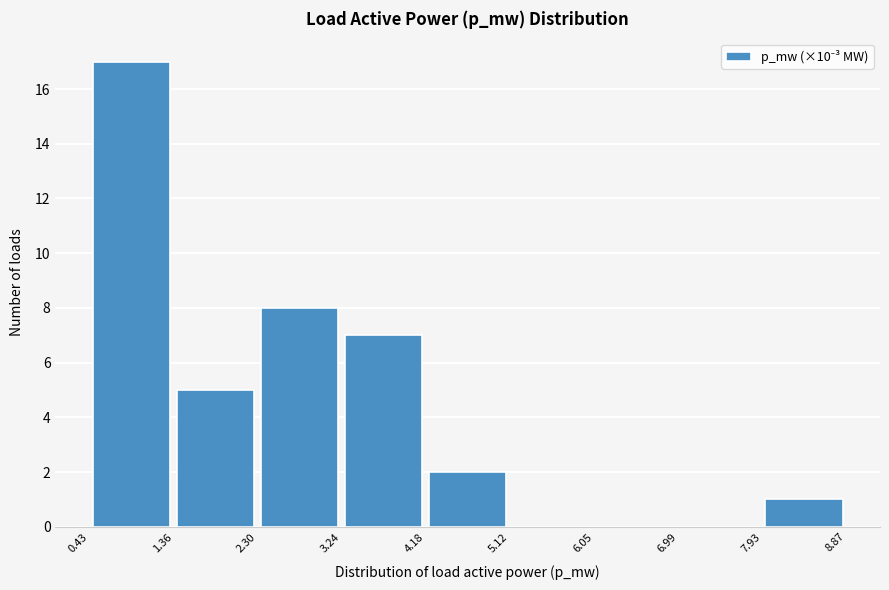

Reading left to right, transcribe this chart: for each bar, give the range it covers on the x-axis and its height. The values are not printed on the chart, so give them approximately, as read against the axis.

0.43 to 1.36: 17
1.36 to 2.30: 5
2.30 to 3.24: 8
3.24 to 4.18: 7
4.18 to 5.12: 2
5.12 to 6.05: 0
6.05 to 6.99: 0
6.99 to 7.93: 0
7.93 to 8.87: 1